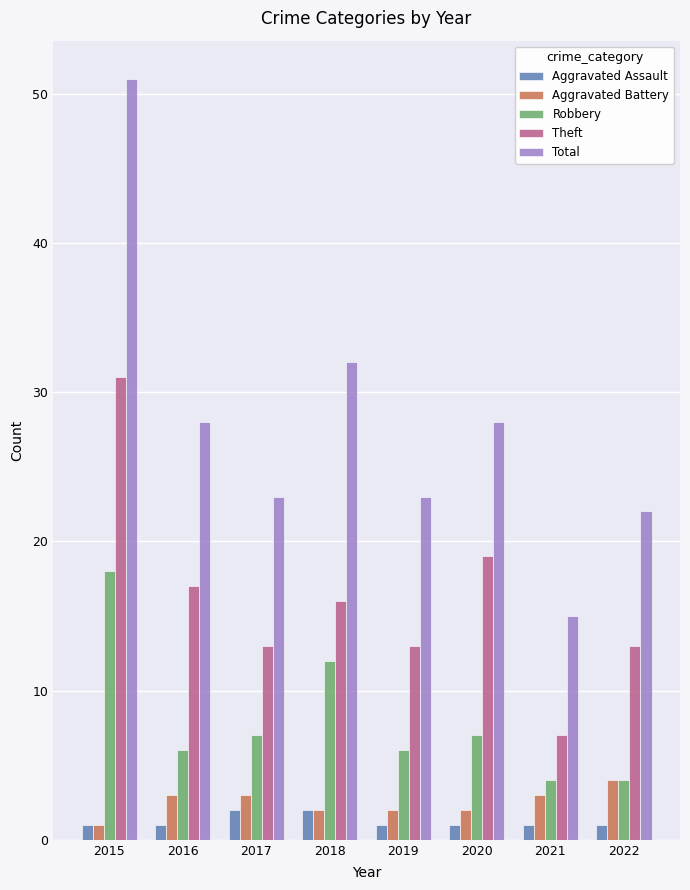

What is the difference between the Total values at 2018 and 2020?

4